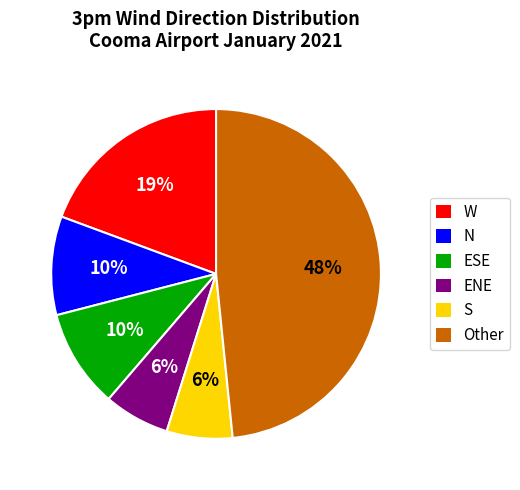

How many segments does this pie chart have?

6